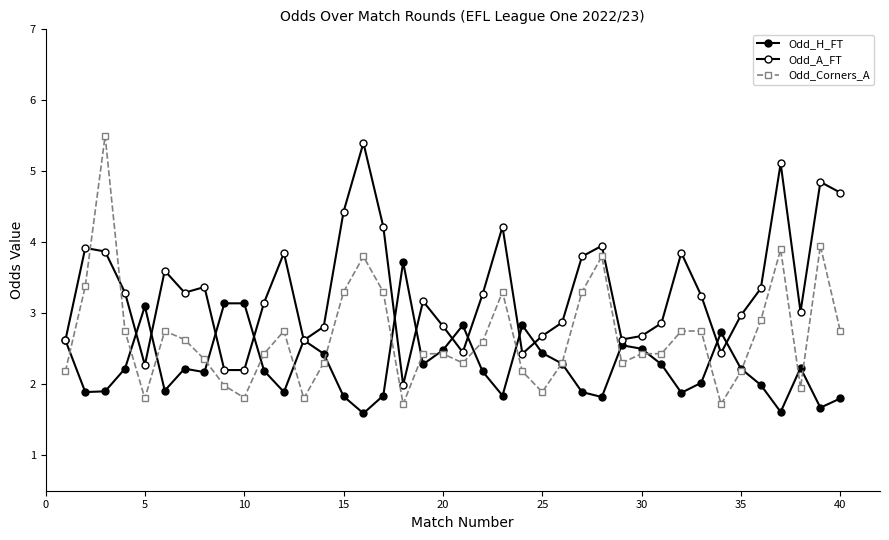

How many lines are shown in the chart?

3